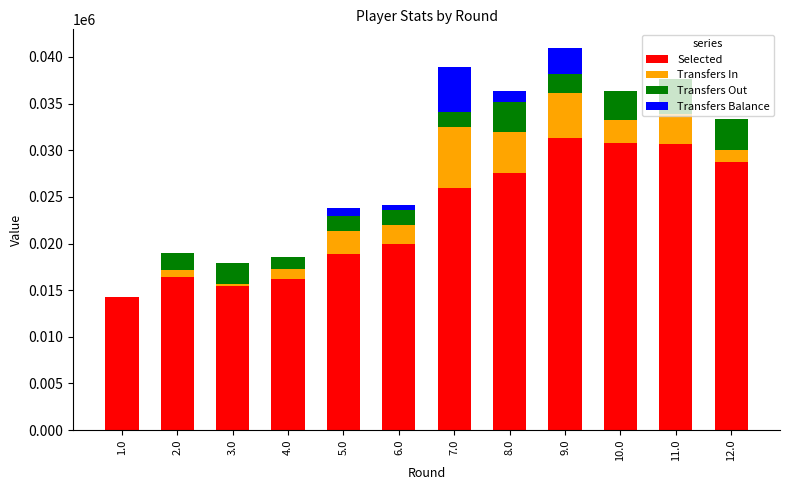

Count the number of categories in the chart.

12